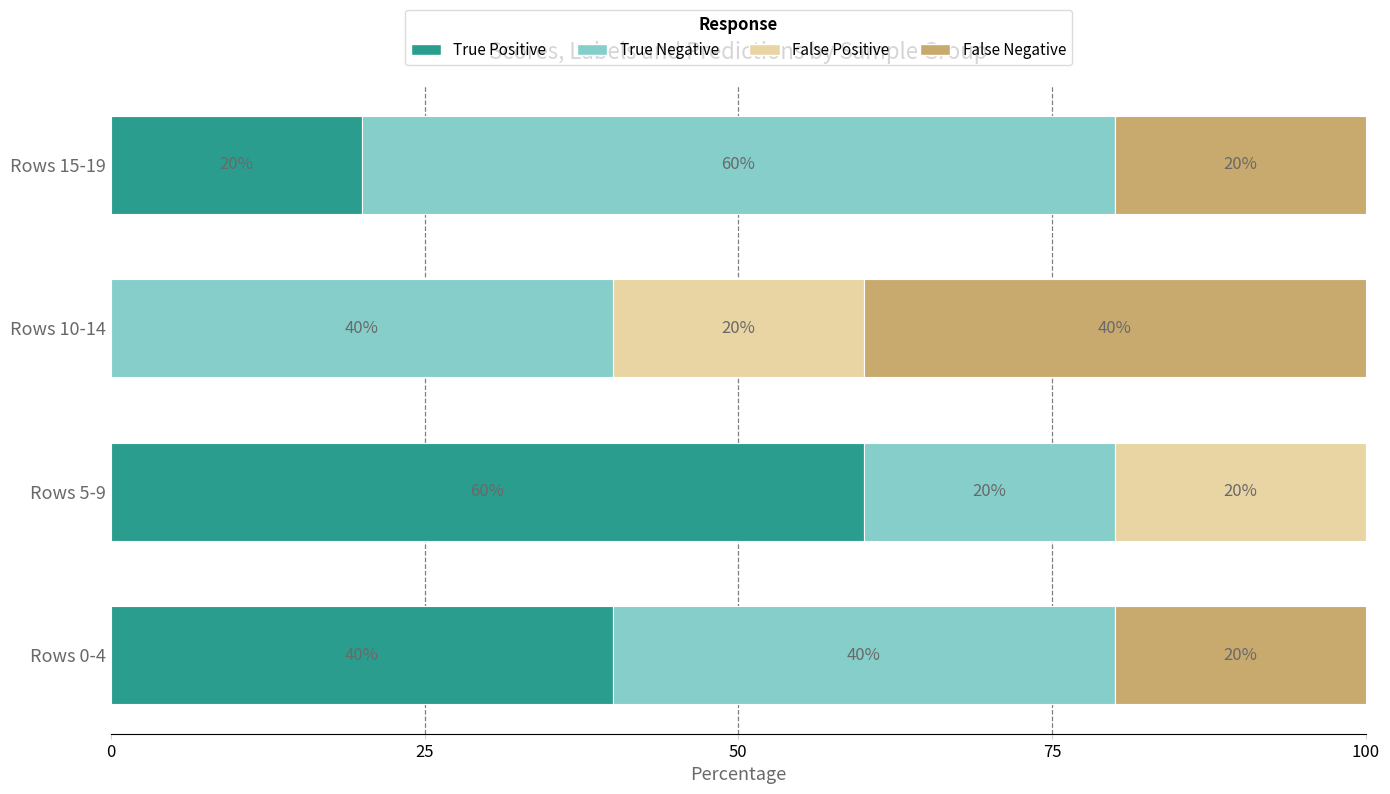

What is the total value across all series at Rows 5-9?

100